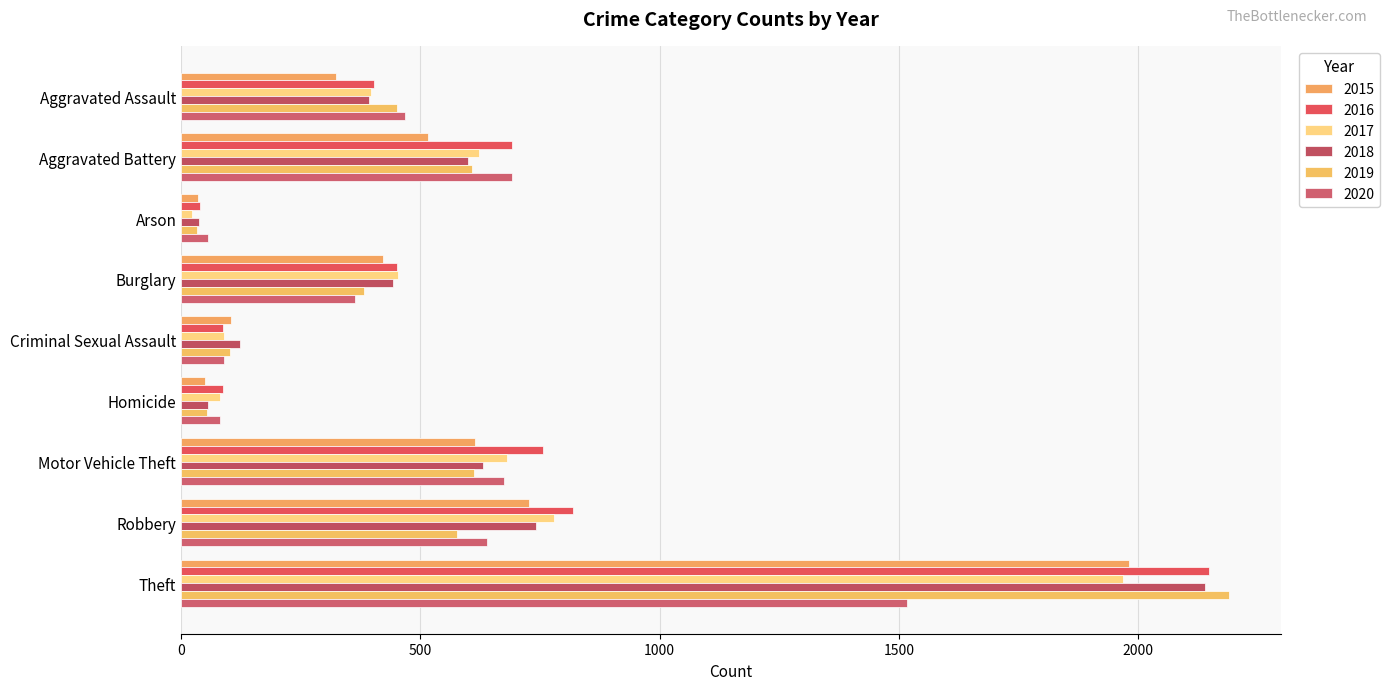

At how many categories does at least one series exceed 297?

6